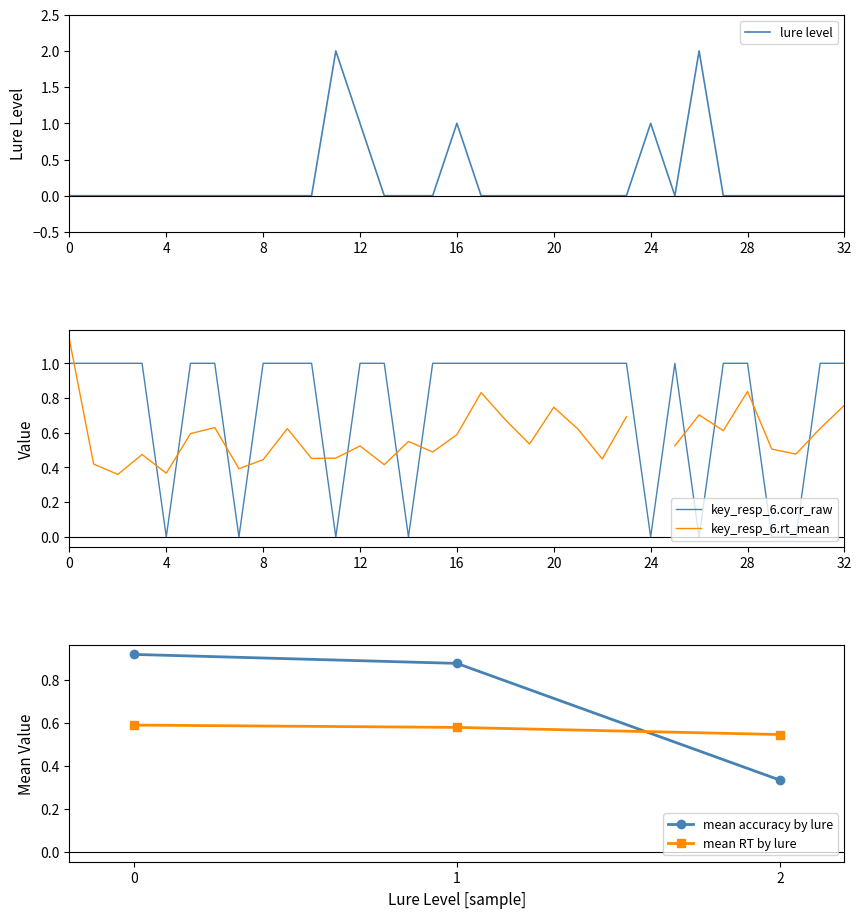

List the labels in order of value, largest first.

0, 1, 2